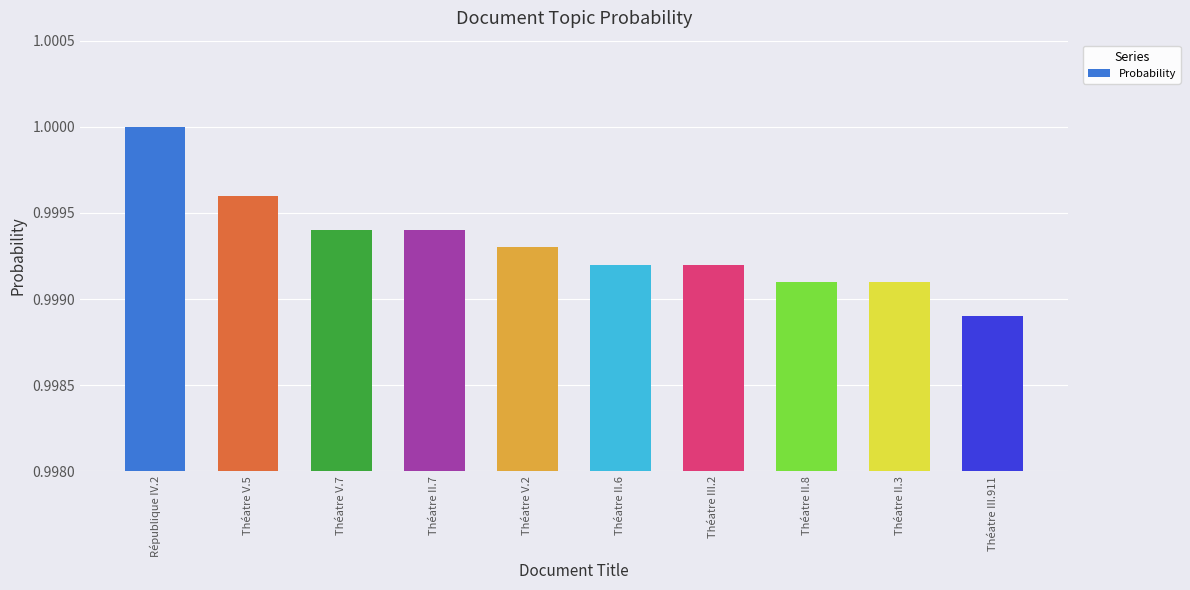

Where is the data nearest to the value 0?

Théatre III.911